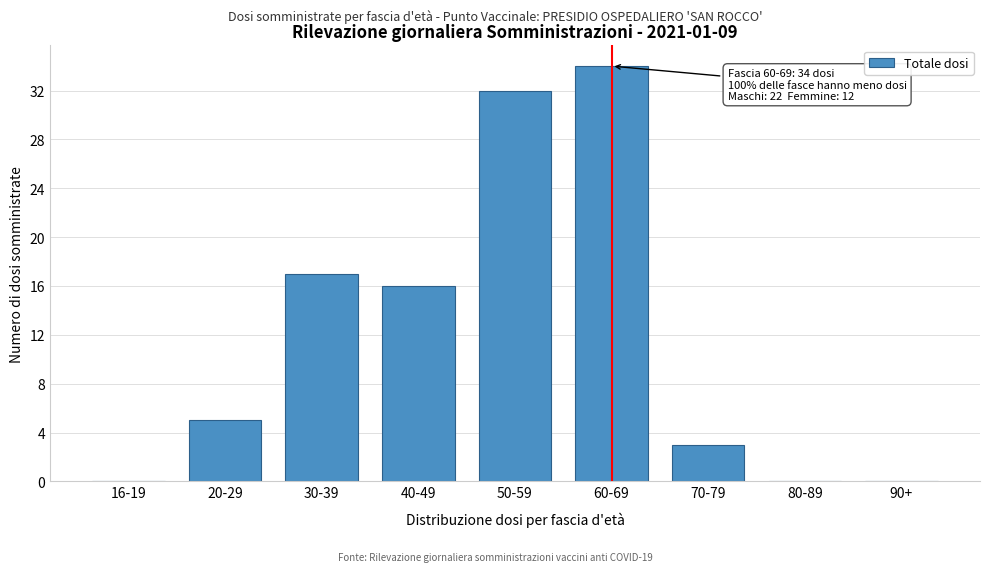

Reading left to right, list all the values displayed in this chart.

16-19=0	20-29=5	30-39=17	40-49=16	50-59=32	60-69=34	70-79=3	80-89=0	90+=0